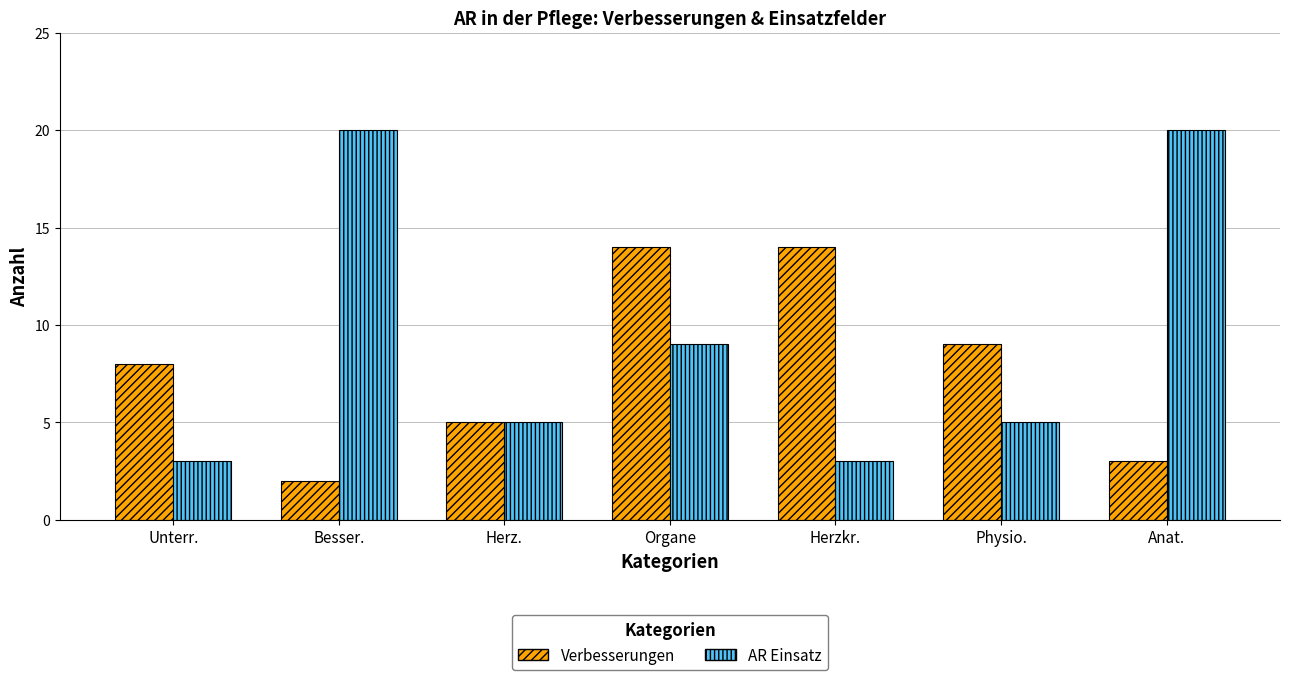

What are all the series names shown in the legend?

Verbesserungen, AR Einsatz